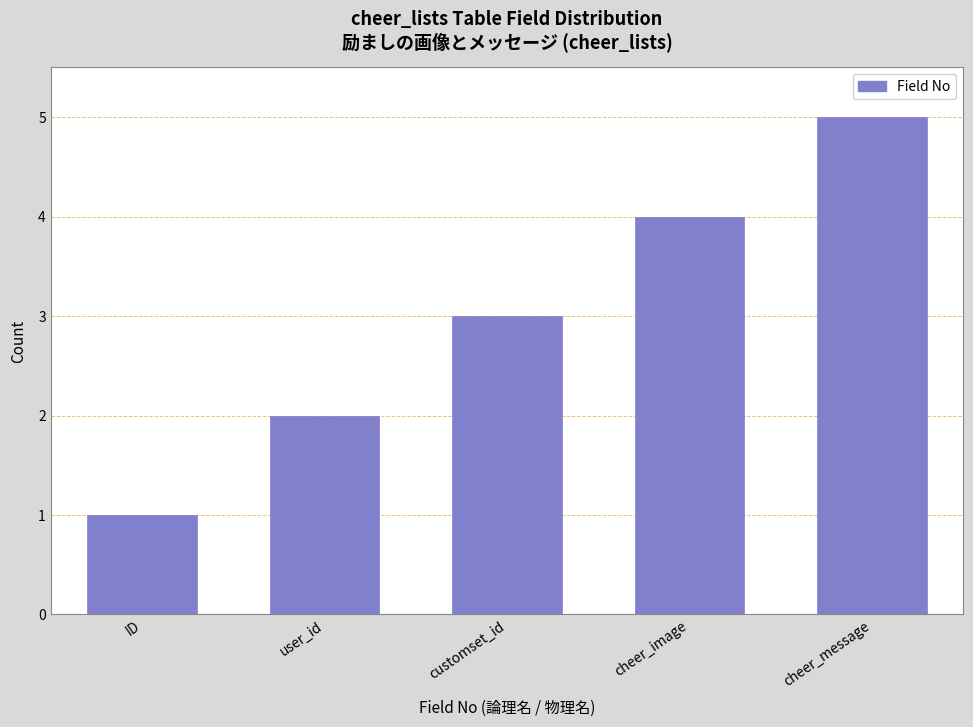

List the labels in order of value, smallest first.

ID, user_id, customset_id, cheer_image, cheer_message